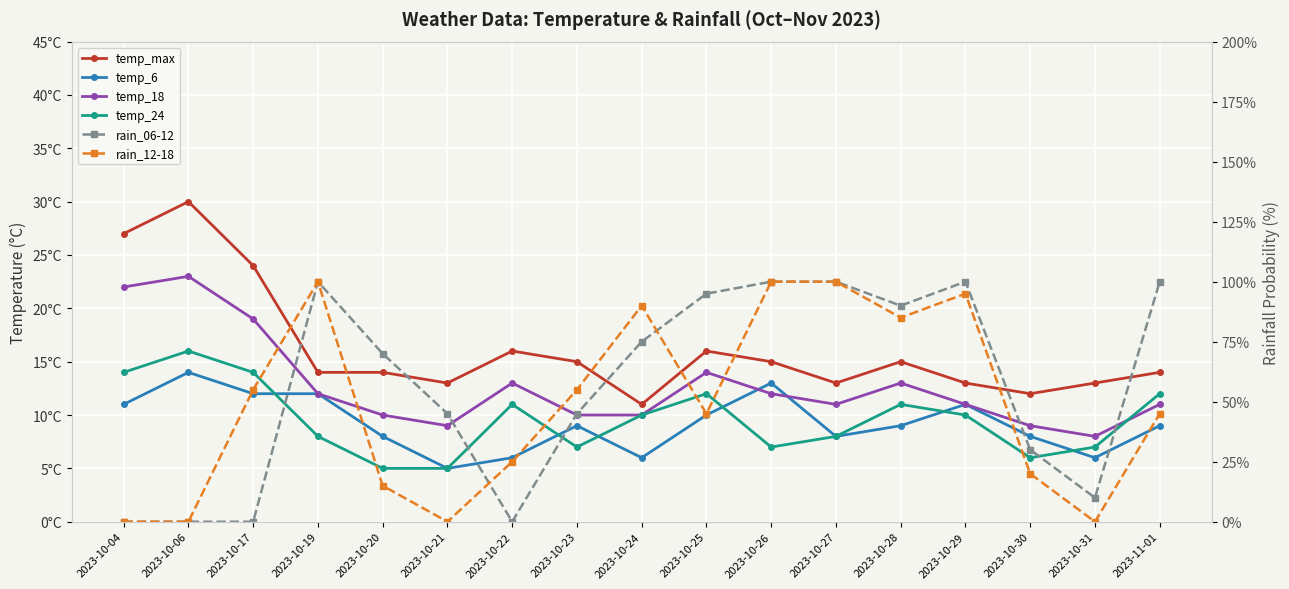

What is the difference between the maximum and minimum values in the temp_6 series?

9